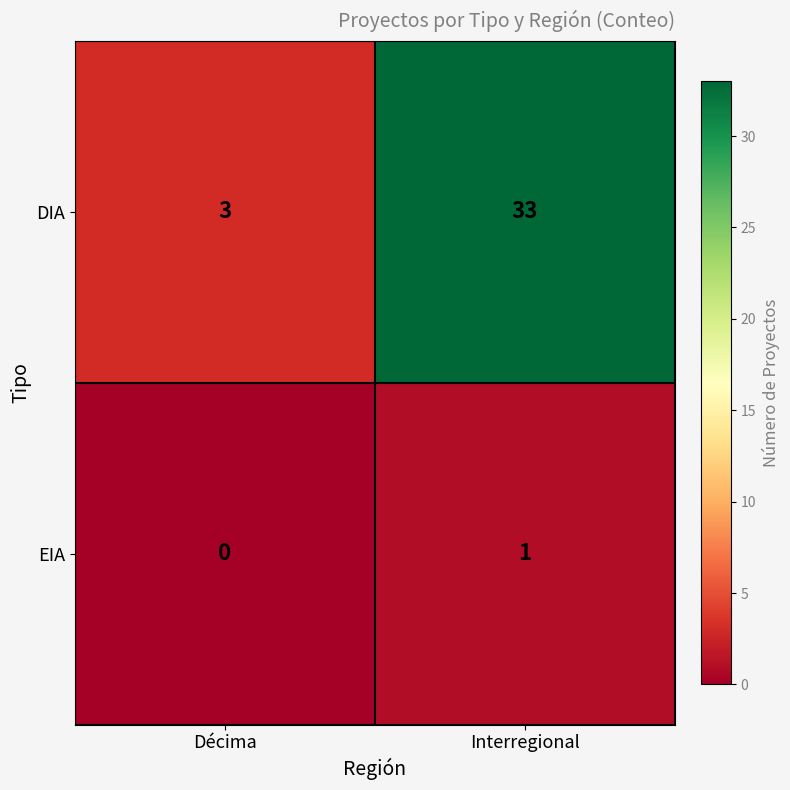

At which category does the chart reach its peak across all series?

Interregional